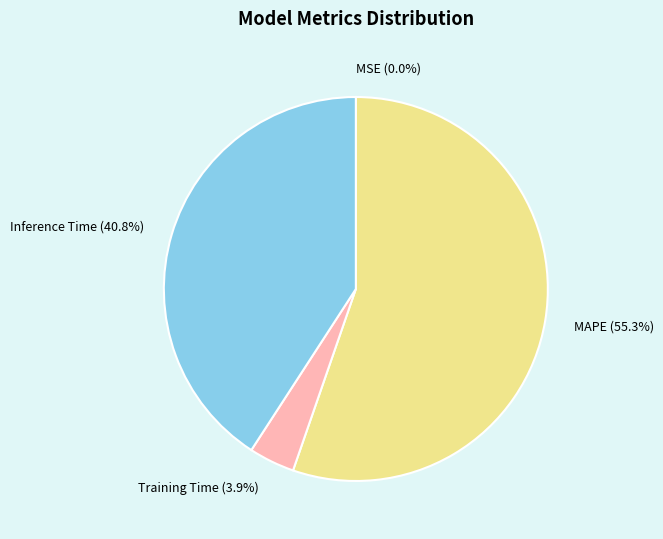

What is the largest slice in the pie chart?

MAPE (55.3%)